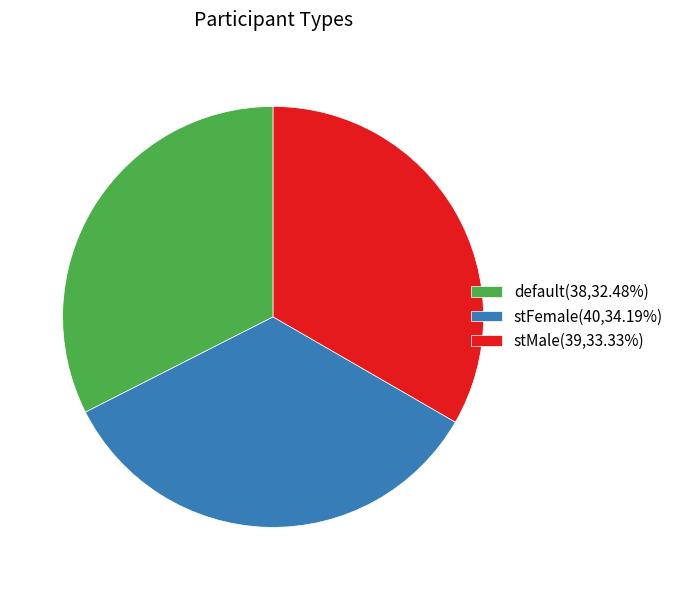

Does any single category account for the majority?

No